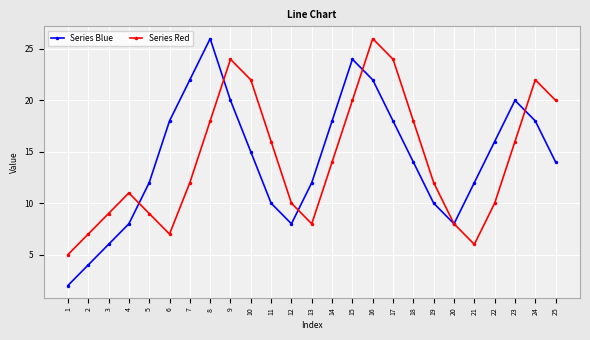

The Series Blue series shows 20 at 23. True or false?

True